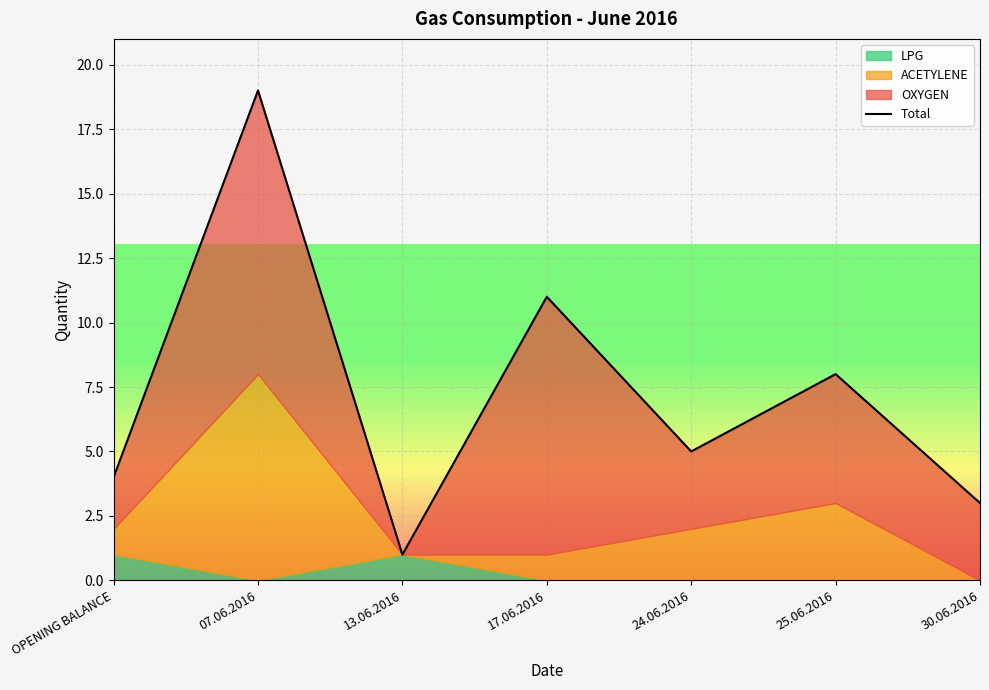

What is the sum of the values at 30.06.2016 and 24.06.2016?

8